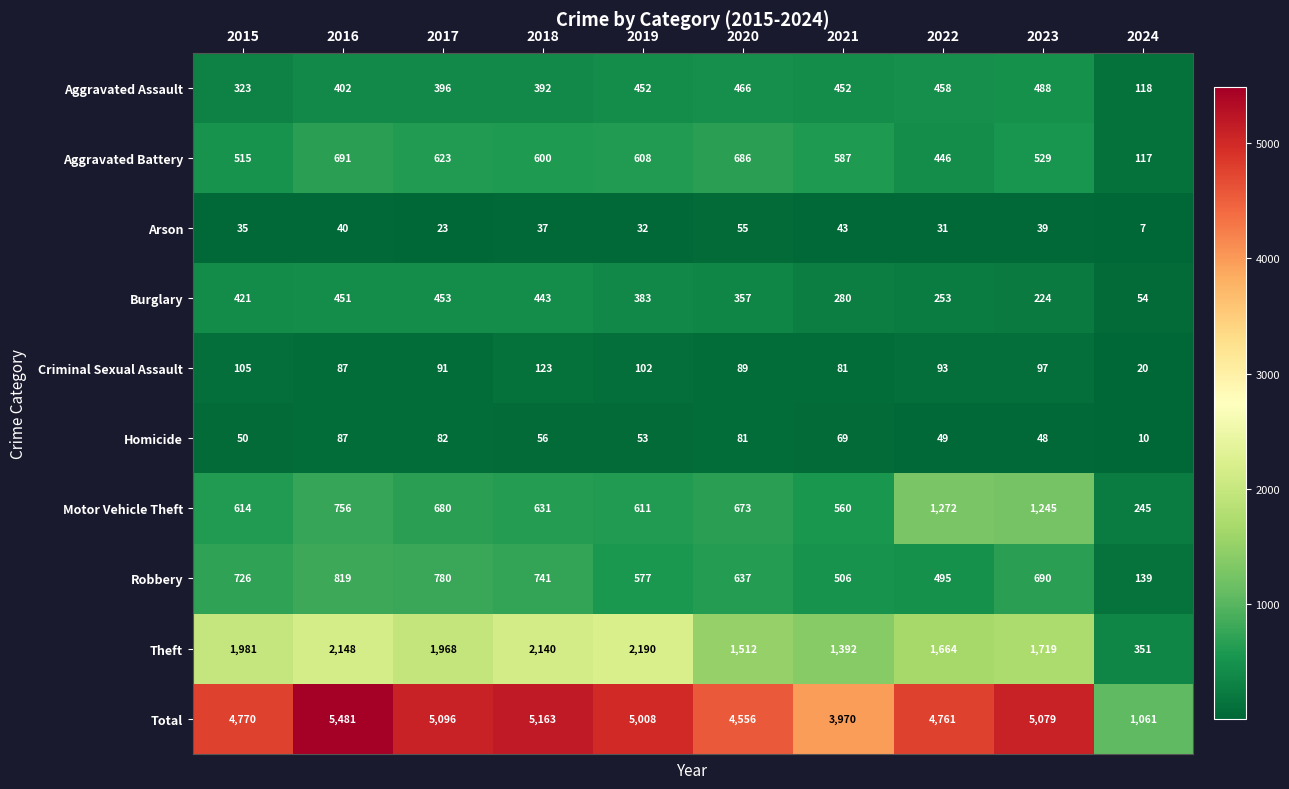

What is the total value across all series at 2021?

7940